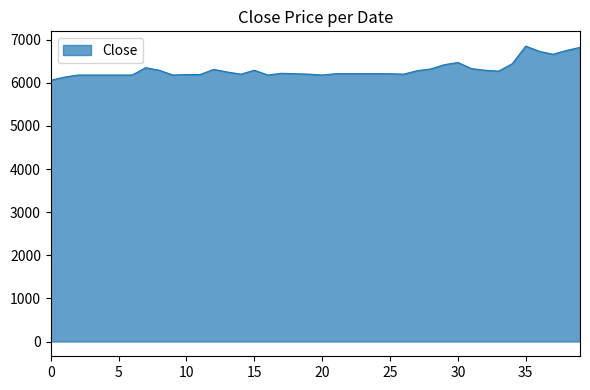

What is the average value?

6305